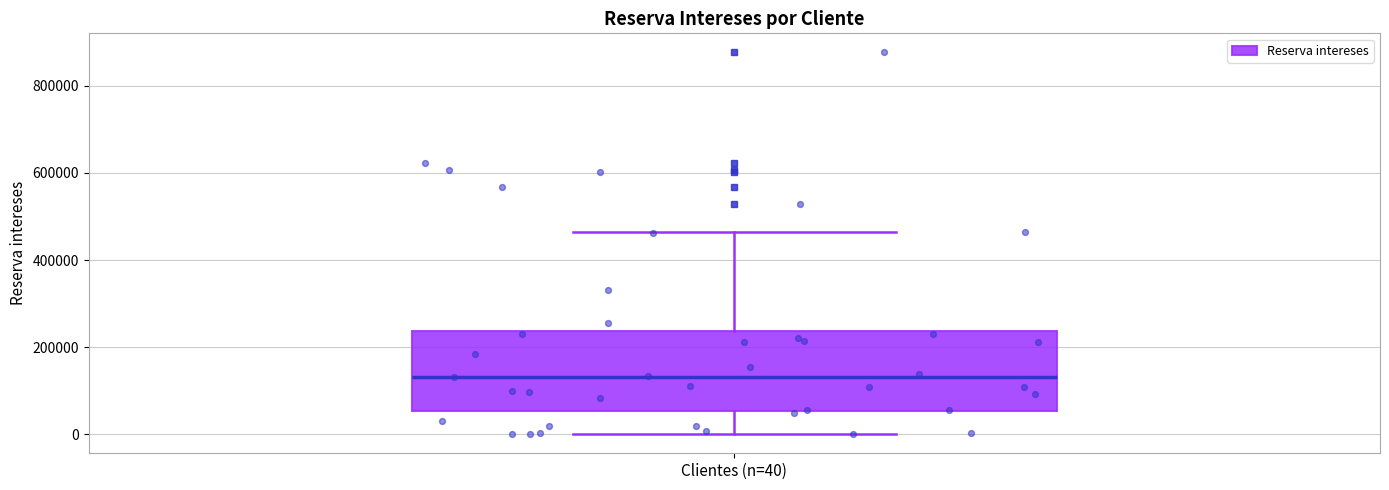

Transcribe this box plot: give where the median line is, the range the box spans, and where the two whiskers end, as read against the y-axis. The values are not printed on the chart, so give them approximately, as read against the axis.

median 140000, box 60000 to 240000, whiskers 0 to 460000